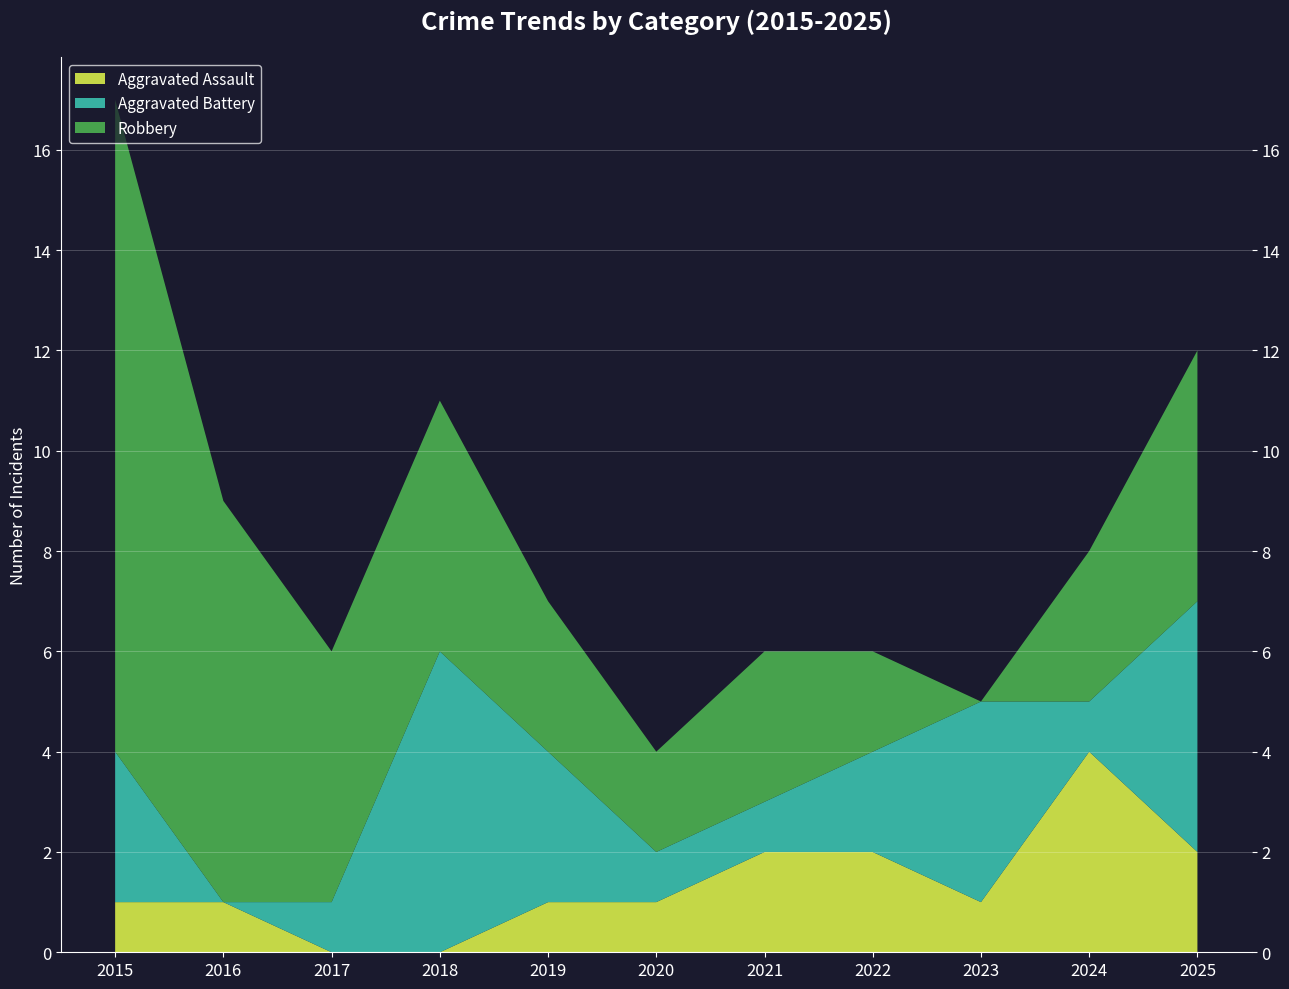

Reading right to left, extract all data points from this chart.

Aggravated Assault: 2025=2	2024=4	2023=1	2022=2	2021=2	2020=1	2019=1	2018=0	2017=0	2016=1	2015=1
Aggravated Battery: 2025=5	2024=1	2023=4	2022=2	2021=1	2020=1	2019=3	2018=6	2017=1	2016=0	2015=3
Robbery: 2025=5	2024=3	2023=0	2022=2	2021=3	2020=2	2019=3	2018=5	2017=5	2016=8	2015=13